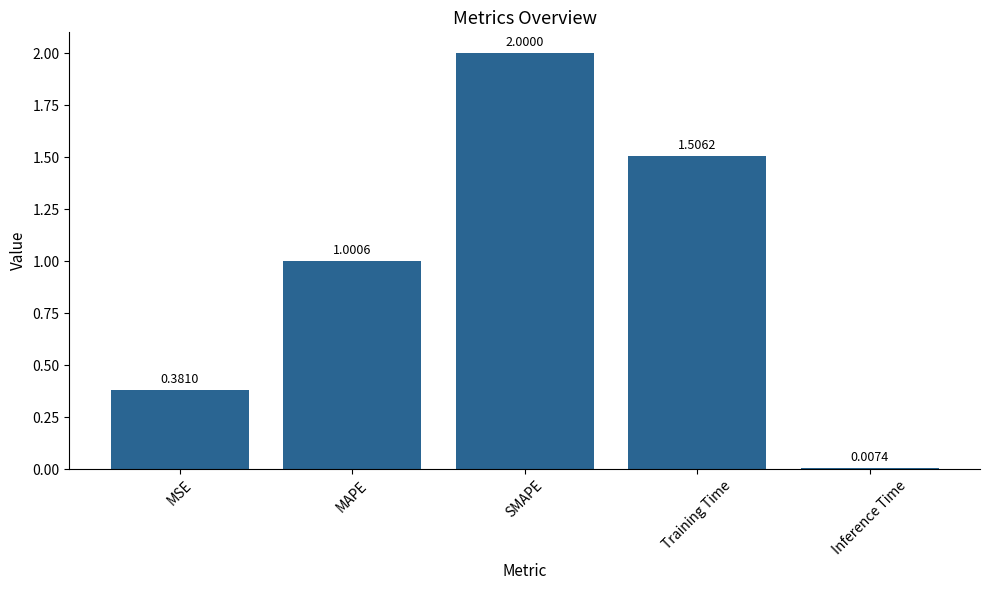

List the labels in order of value, smallest first.

Inference Time, MSE, MAPE, Training Time, SMAPE